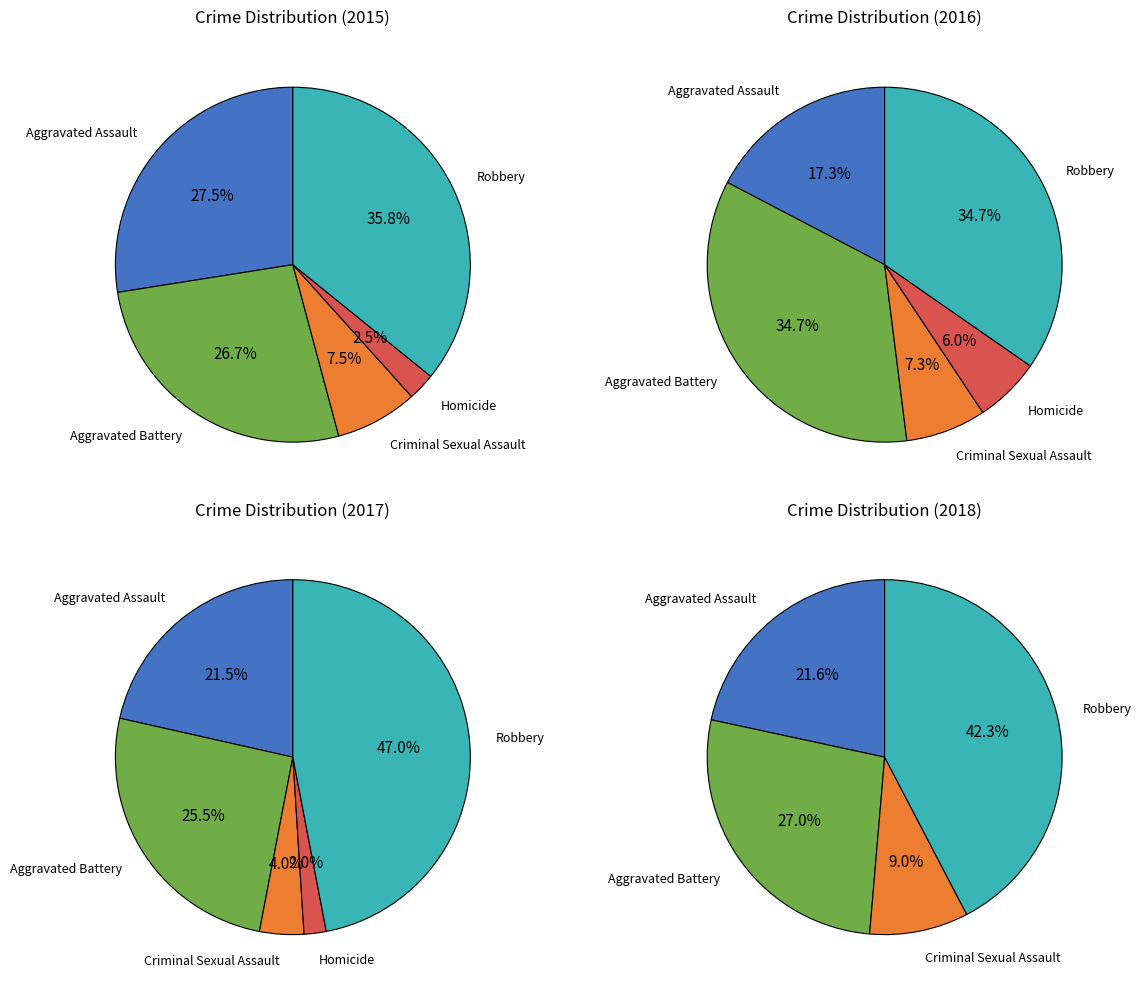

To the nearest percent, what is the combined percentage of Homicide and Aggravated Battery?

29%